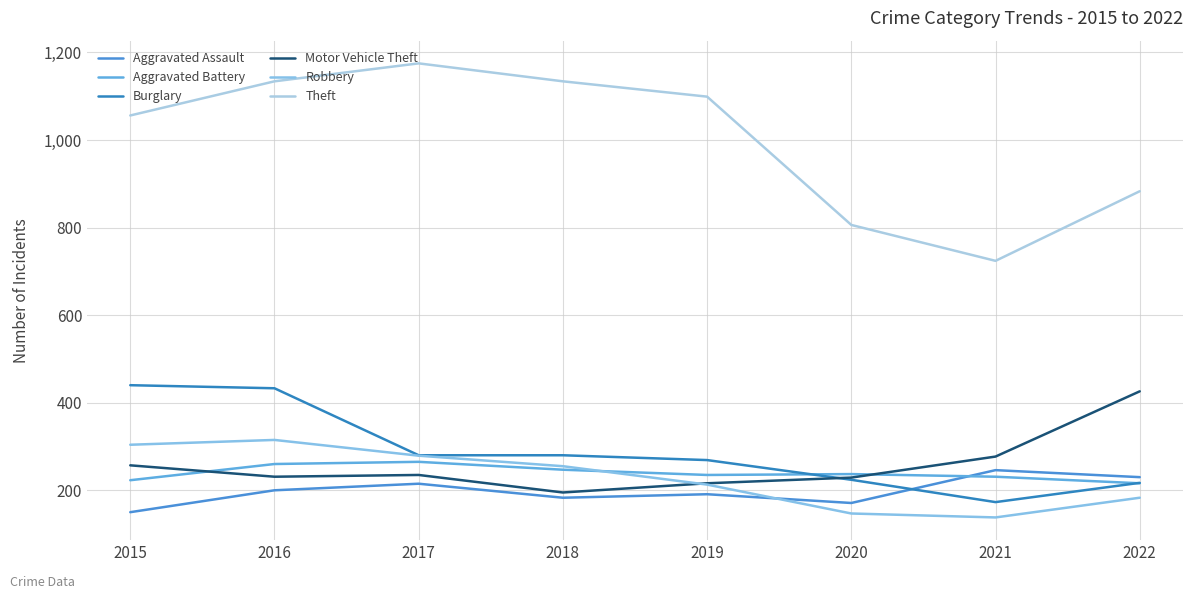

What is the average value of the Robbery series?

229